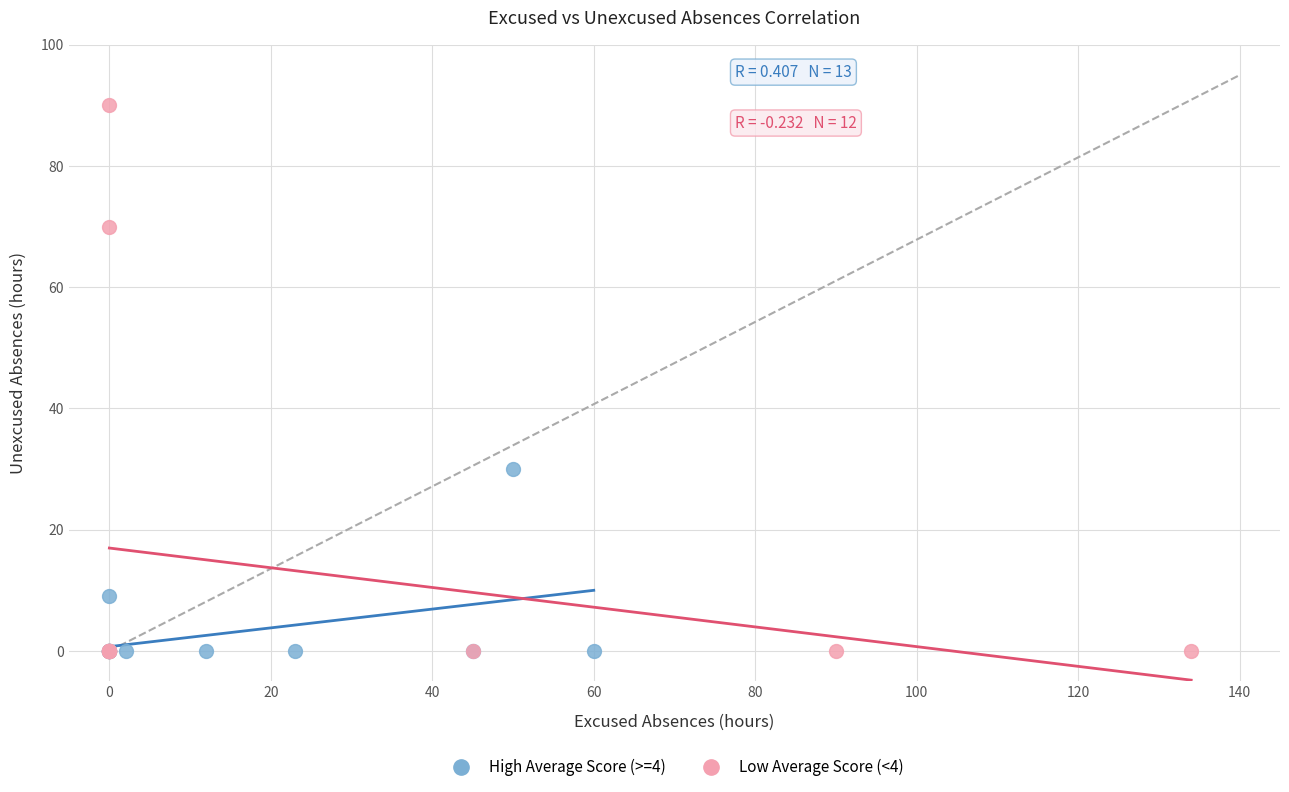

Which series contains the highest Y value?

Low Average Score (<4)